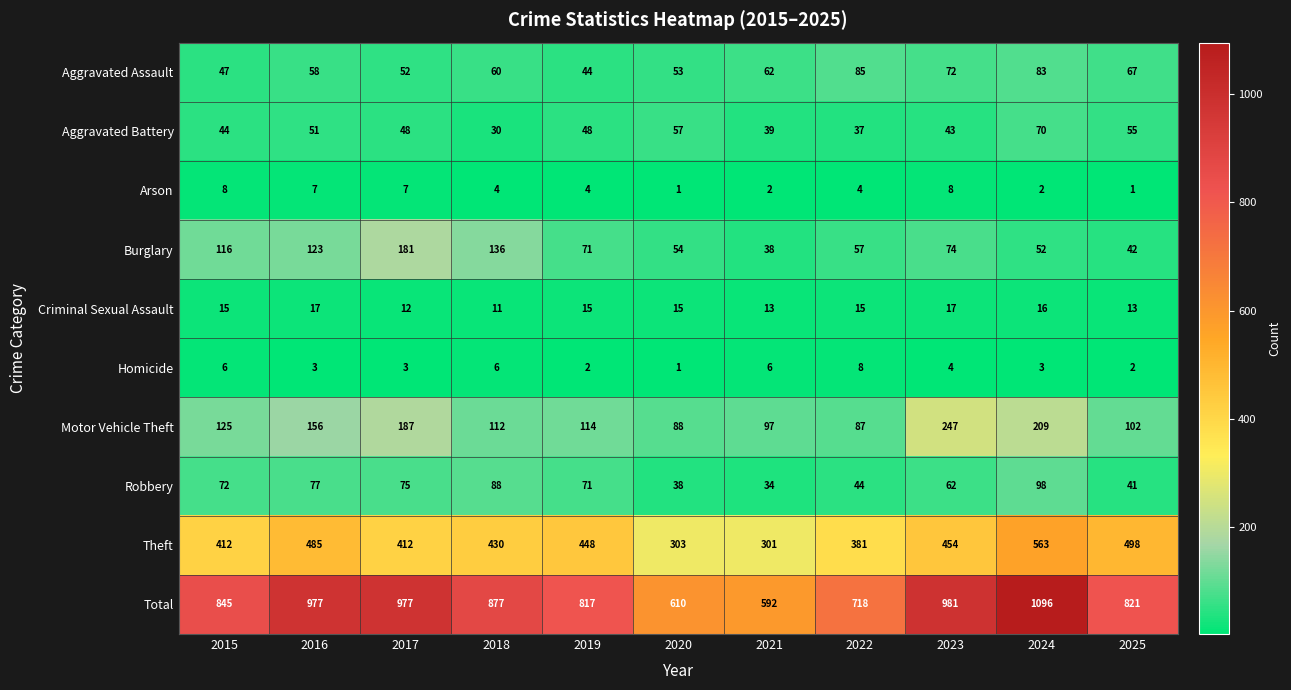

Which series changed the most between 2018 and 2023?

Motor Vehicle Theft